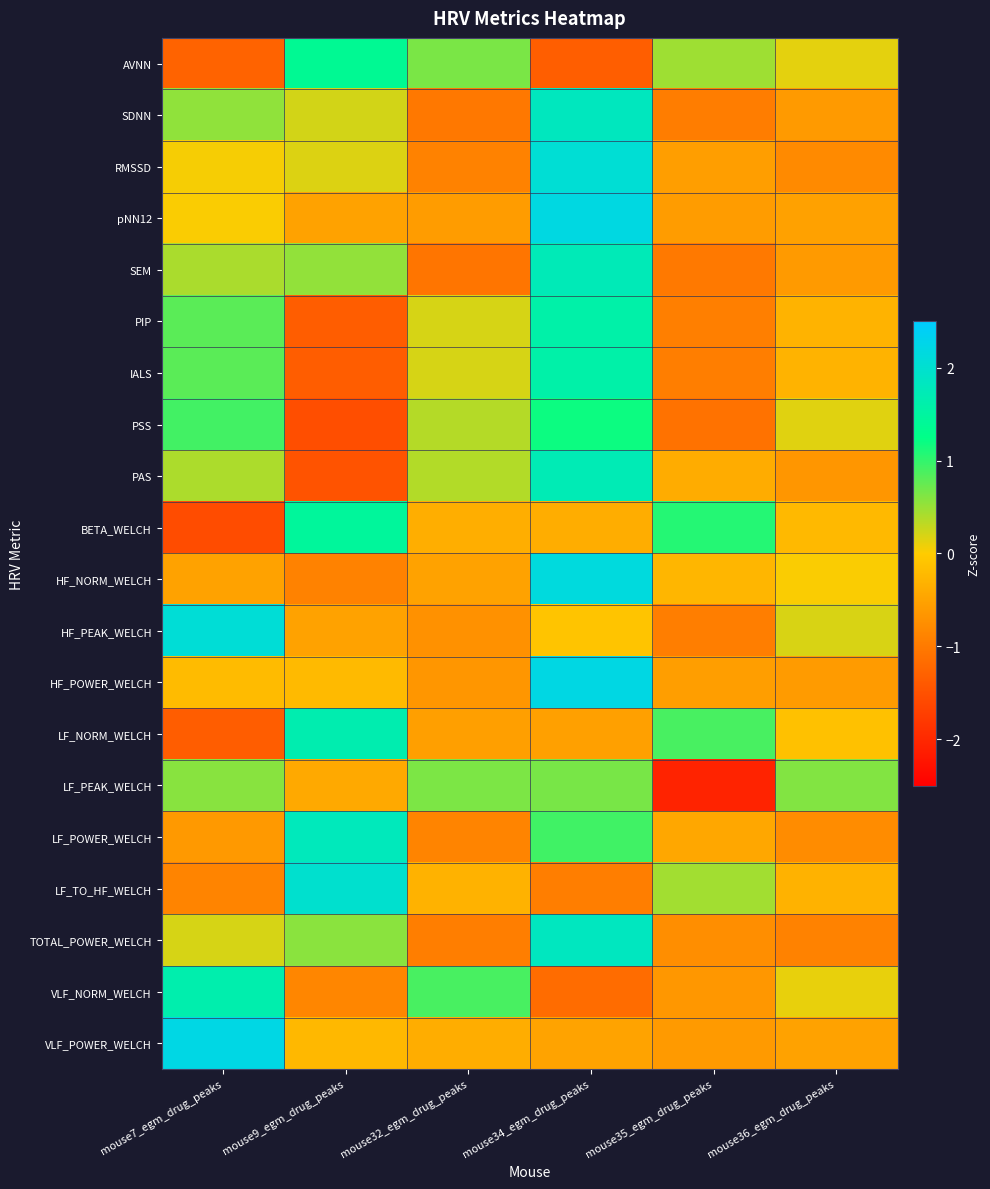

Rank the series by their maximum value, from lowest to highest.

LF_PEAK_WELCH, PSS, AVNN, BETA_WELCH, PIP, IALS, VLF_NORM_WELCH, LF_NORM_WELCH, PAS, SEM, LF_POWER_WELCH, SDNN, TOTAL_POWER_WELCH, LF_TO_HF_WELCH, RMSSD, HF_PEAK_WELCH, HF_NORM_WELCH, pNN12, HF_POWER_WELCH, VLF_POWER_WELCH